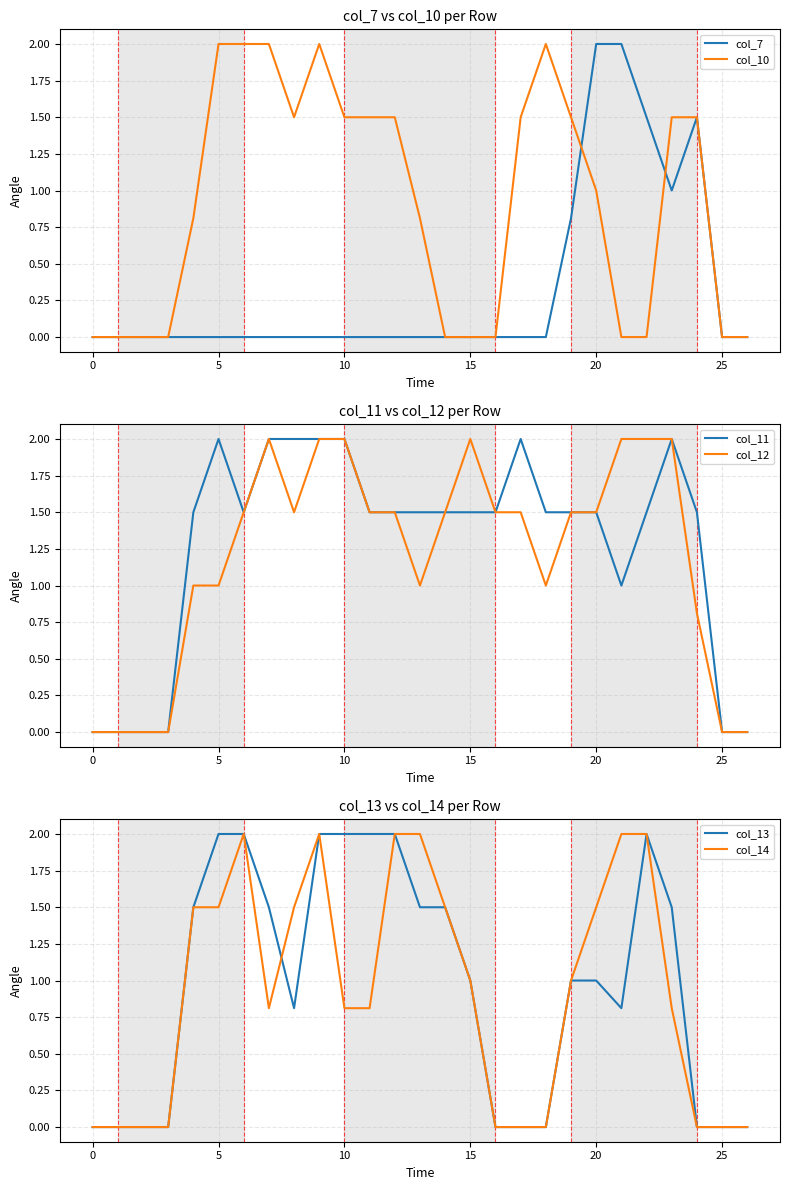

What is the spread (max minus min) of values at 22?

2.0